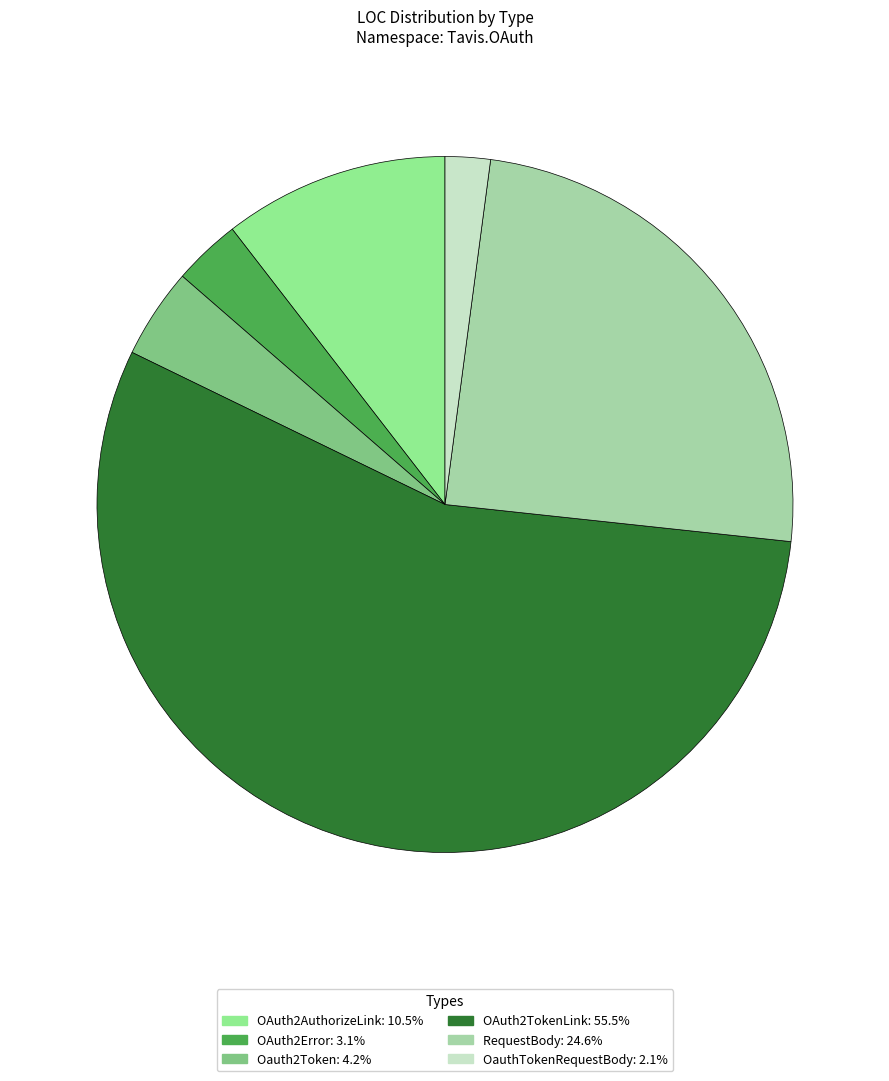

What is the change in value from OAuth2Error to OauthTokenRequestBody?

-2